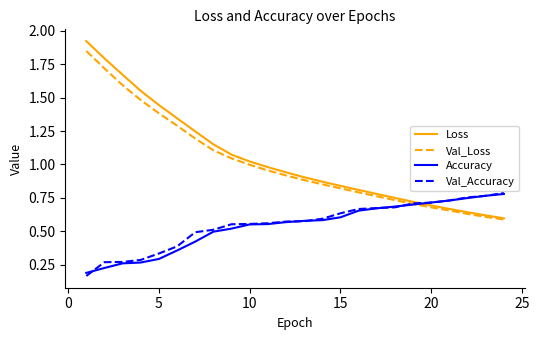

Which series has the largest range (max minus min)?

Loss